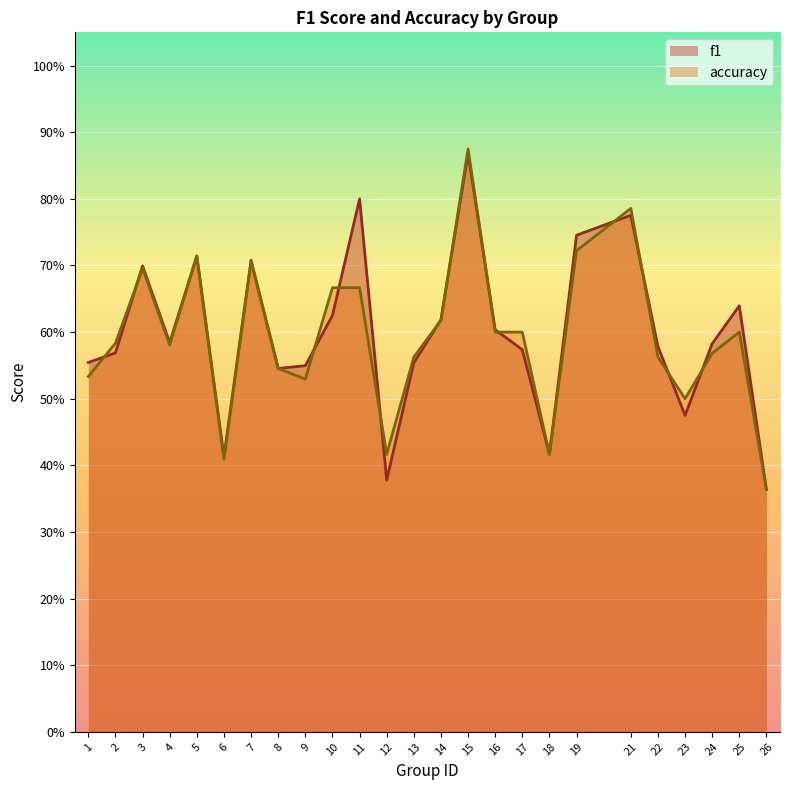

What is the total value across all series at 21?

1.6